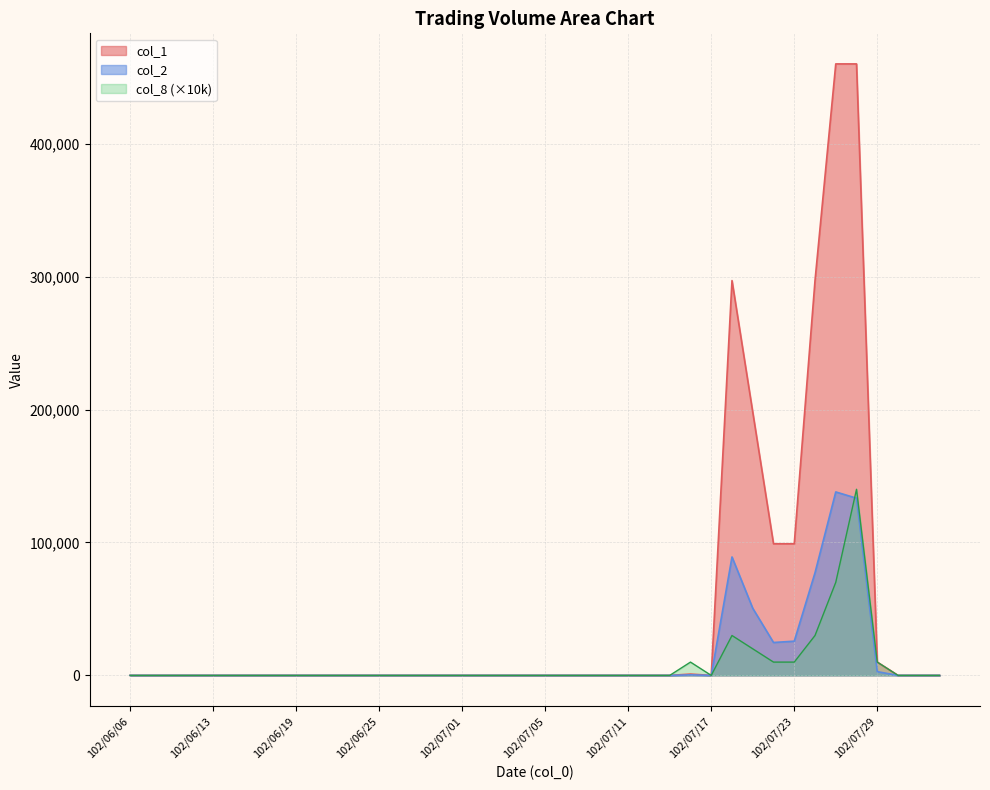

Which series has the largest total across all categories?

col_1